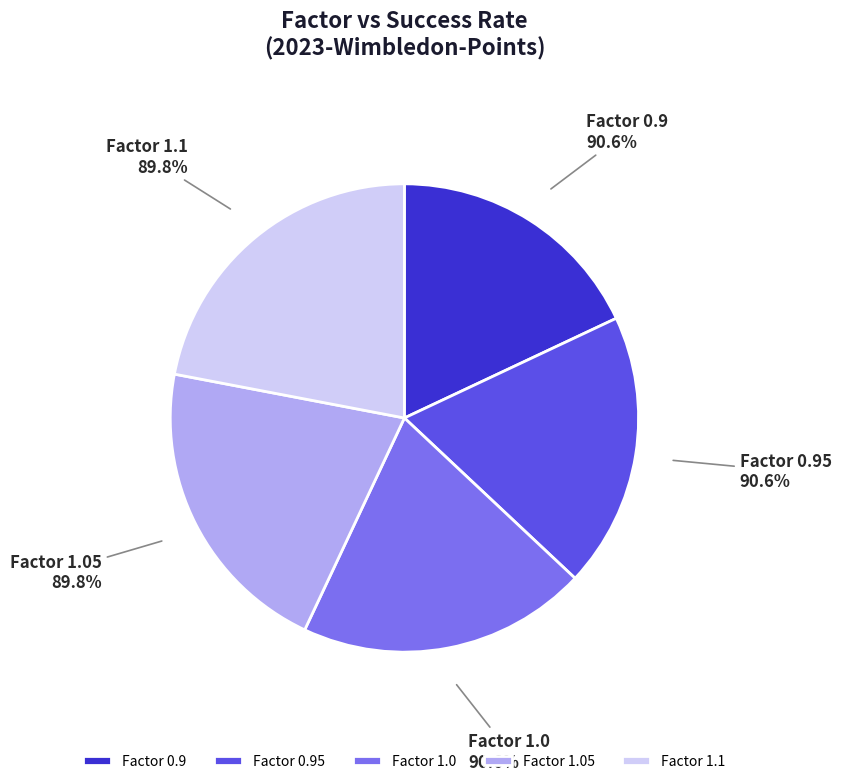

Which slice is the largest?

1.1